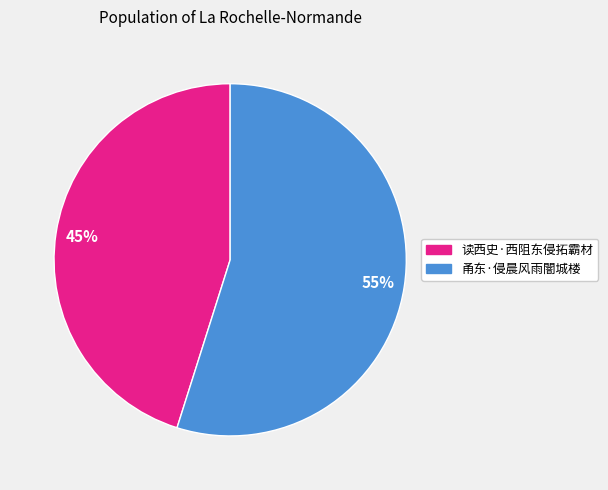

How many segments does this pie chart have?

2